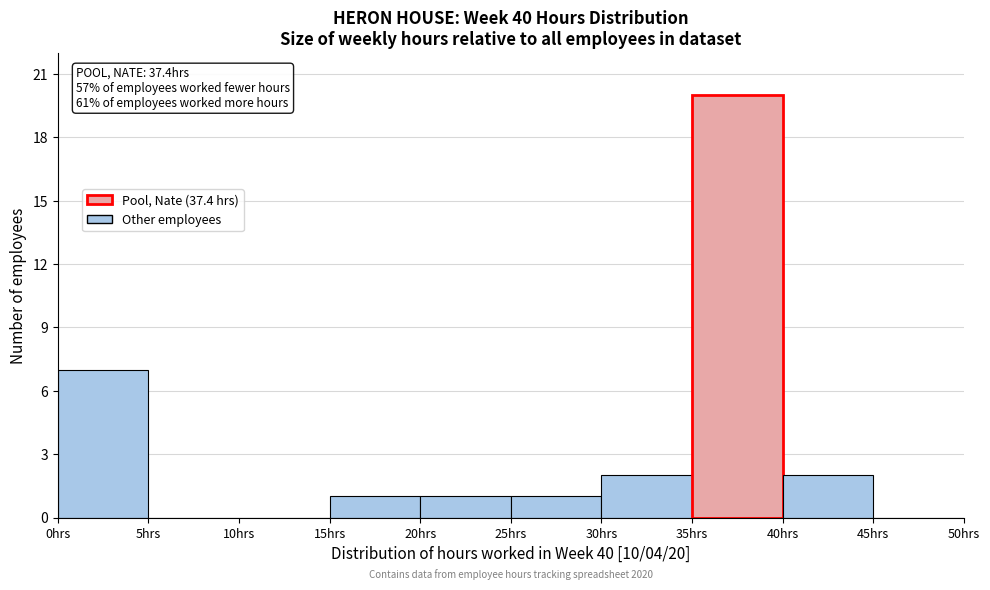

Over which range of the x-axis is the bar tallest?

35 to 40